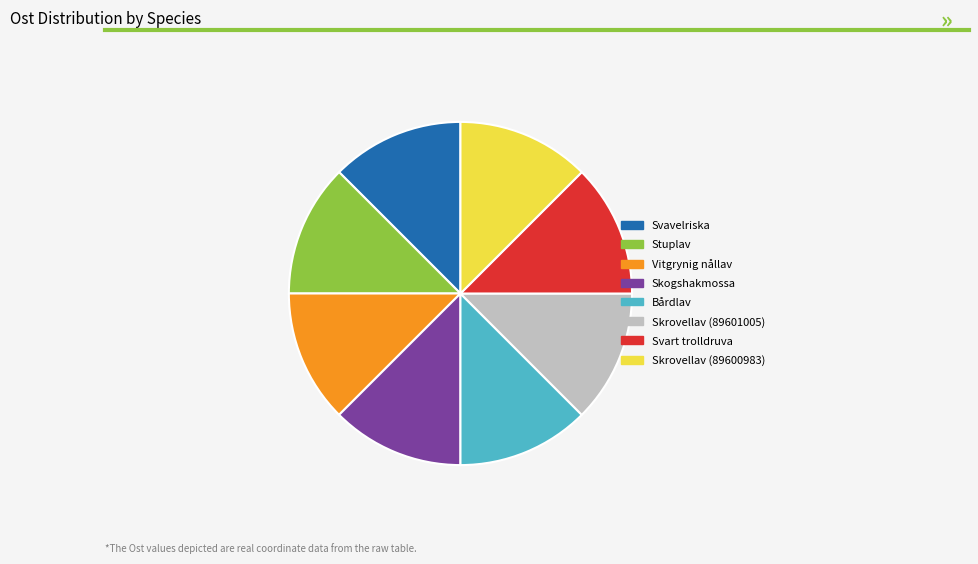

Is there any slice that represents more than half of the pie?

No